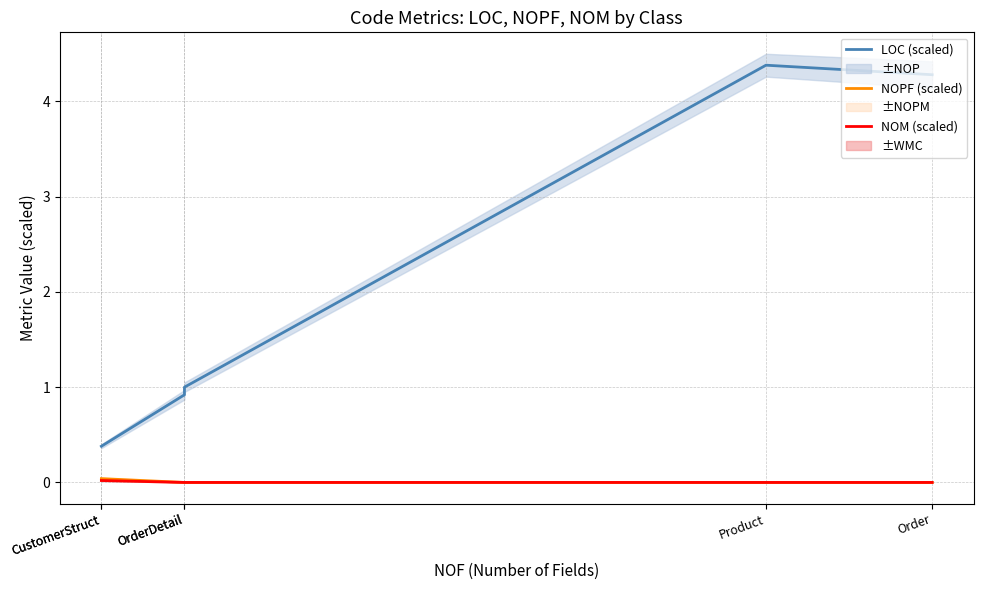

True or false: NOM (scaled) has a value of -0.0 at Order.

False